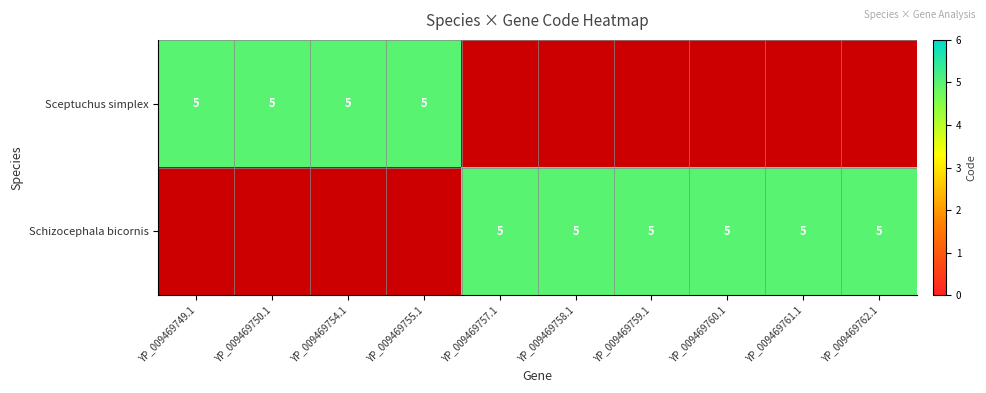

What is the highest value of the Schizocephala bicornis series?

5